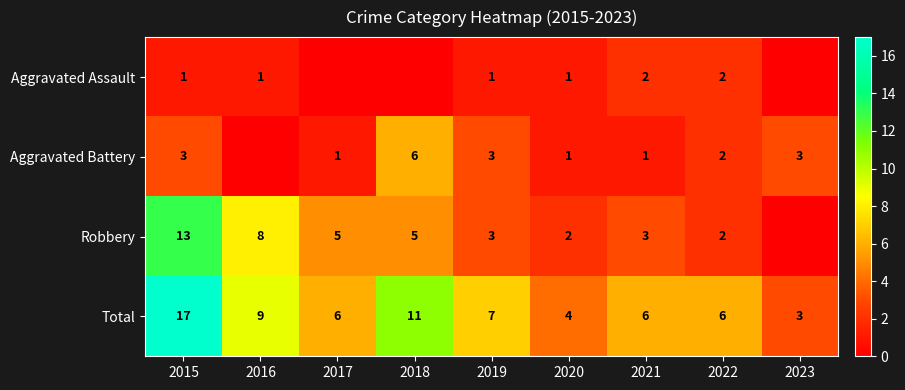

What is the spread (max minus min) of values at 2022?

4